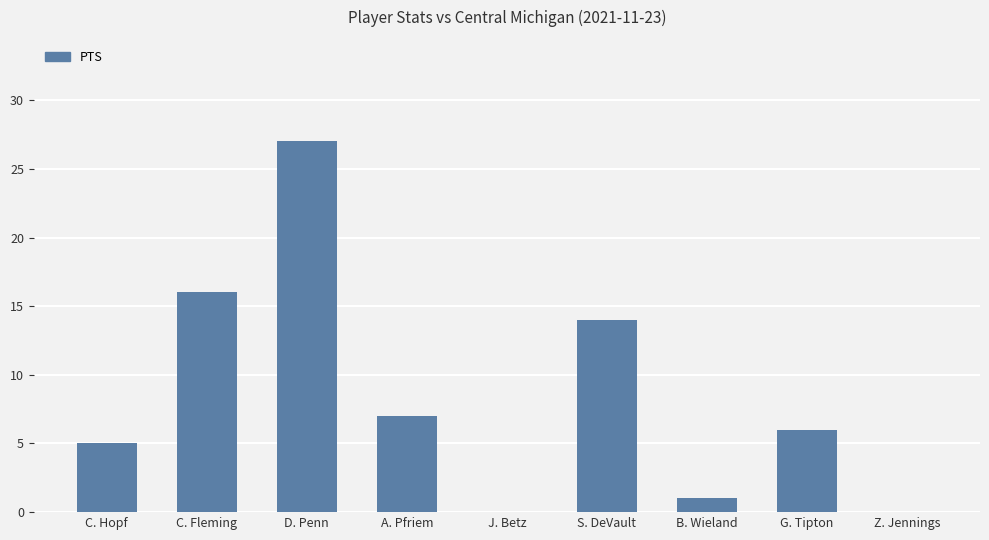

Reading left to right, extract all data points from this chart.

5	16	27	7	0	14	1	6	0